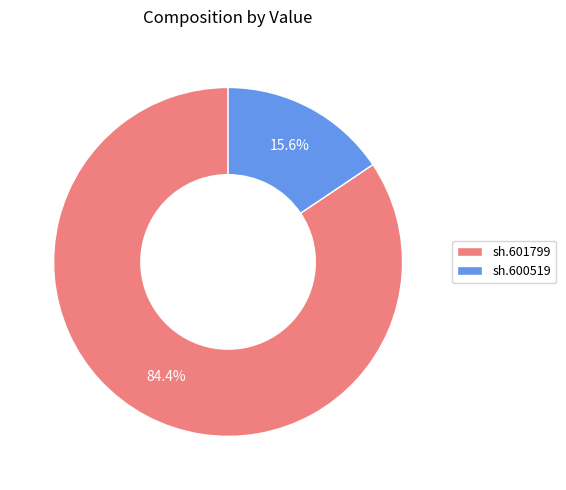

True or false: sh.601799 accounts for 84% of the total.

True